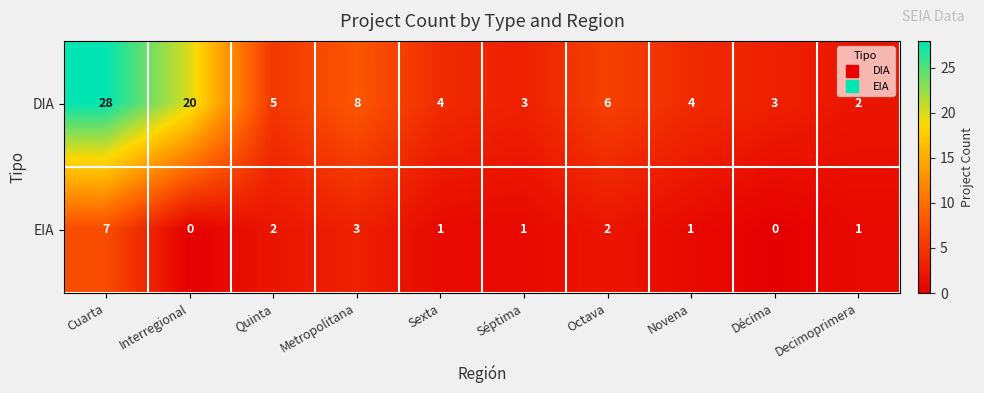

True or false: DIA has a value of 3 at Séptima.

True